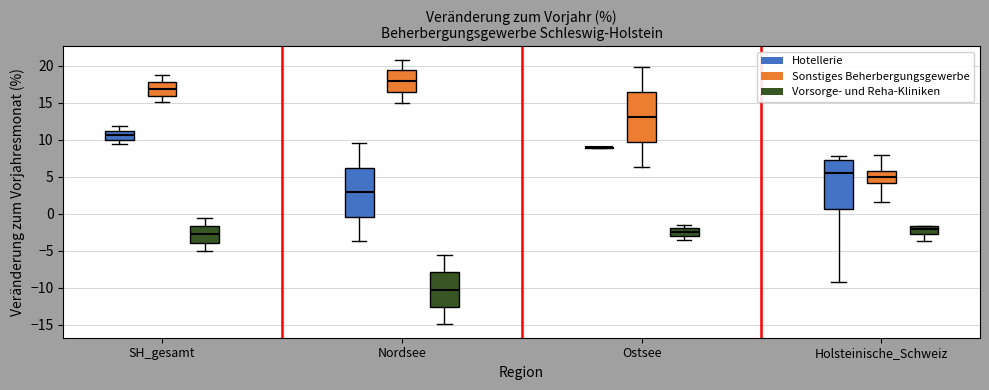

Reading left to right, read every box against the y-axis: the position of its median line, the range the box covers, and the ends of its whiskers. The values are not printed on the chart, so give them approximately, as read against the axis.

SH_gesamt (Hotellerie): median 10.5, box 10.0 to 11.0, whiskers 9.5 to 12.0
SH_gesamt (Sonstiges Beherbergungsgewerbe): median 17.0, box 16.0 to 18.0, whiskers 15.0 to 18.5
SH_gesamt (Vorsorge- und Reha-Kliniken): median -3.0, box -4.0 to -1.5, whiskers -5.0 to -0.5
Nordsee (Hotellerie): median 3.0, box -0.5 to 6.0, whiskers -3.5 to 9.5
Nordsee (Sonstiges Beherbergungsgewerbe): median 18.0, box 16.5 to 19.5, whiskers 15.0 to 21.0
Nordsee (Vorsorge- und Reha-Kliniken): median -10.5, box -12.5 to -8.0, whiskers -15.0 to -5.5
Ostsee (Hotellerie): box collapsed to a line at 9.0, whiskers 9.0 to 9.0
Ostsee (Sonstiges Beherbergungsgewerbe): median 13.0, box 9.5 to 16.5, whiskers 6.5 to 20.0
Ostsee (Vorsorge- und Reha-Kliniken): median -2.5, box -3.0 to -2.0, whiskers -3.5 to -1.5
Holsteinische_Schweiz (Hotellerie): median 5.5, box 0.5 to 7.0, whiskers -9.0 to 8.0
Holsteinische_Schweiz (Sonstiges Beherbergungsgewerbe): median 5.0, box 4.0 to 6.0, whiskers 1.5 to 8.0
Holsteinische_Schweiz (Vorsorge- und Reha-Kliniken): median -2.0, box -3.0 to -1.5, whiskers -3.5 to -1.5